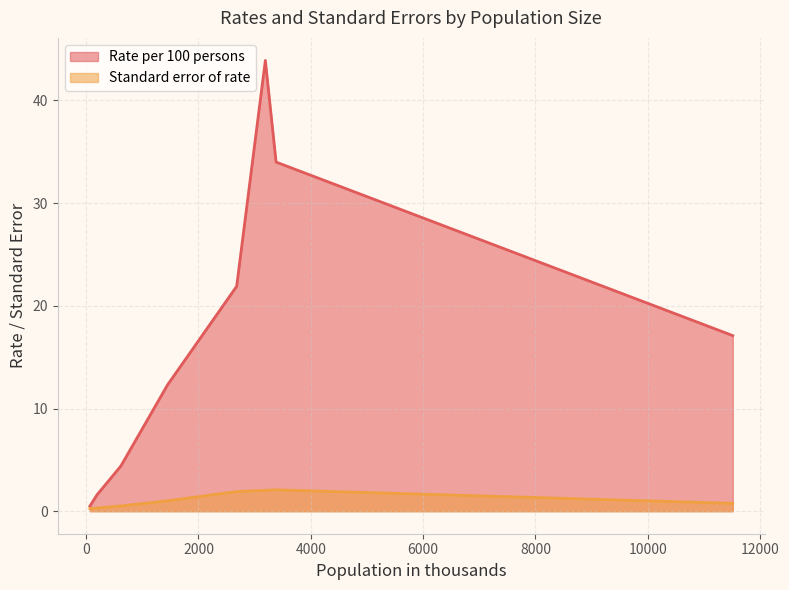

Is it true that the value at 55-64 years is 3.0?

False